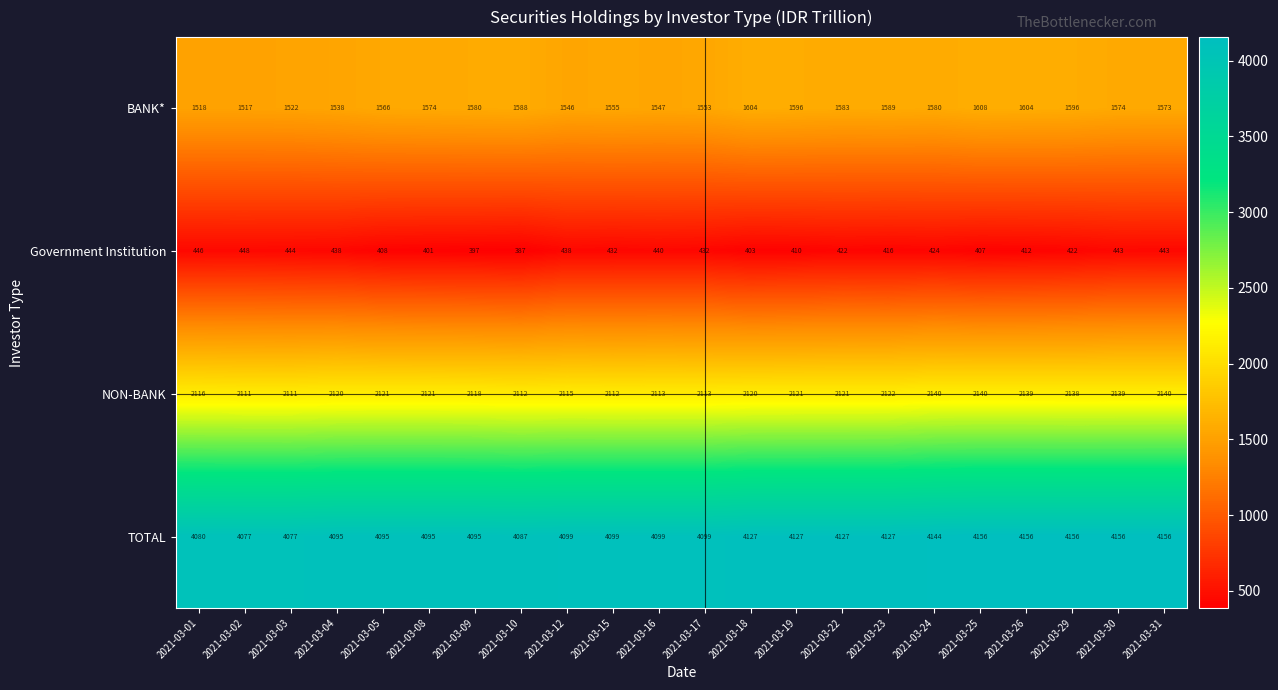

List the series in order of their peak value, lowest first.

Government Institution, BANK*, NON-BANK, TOTAL